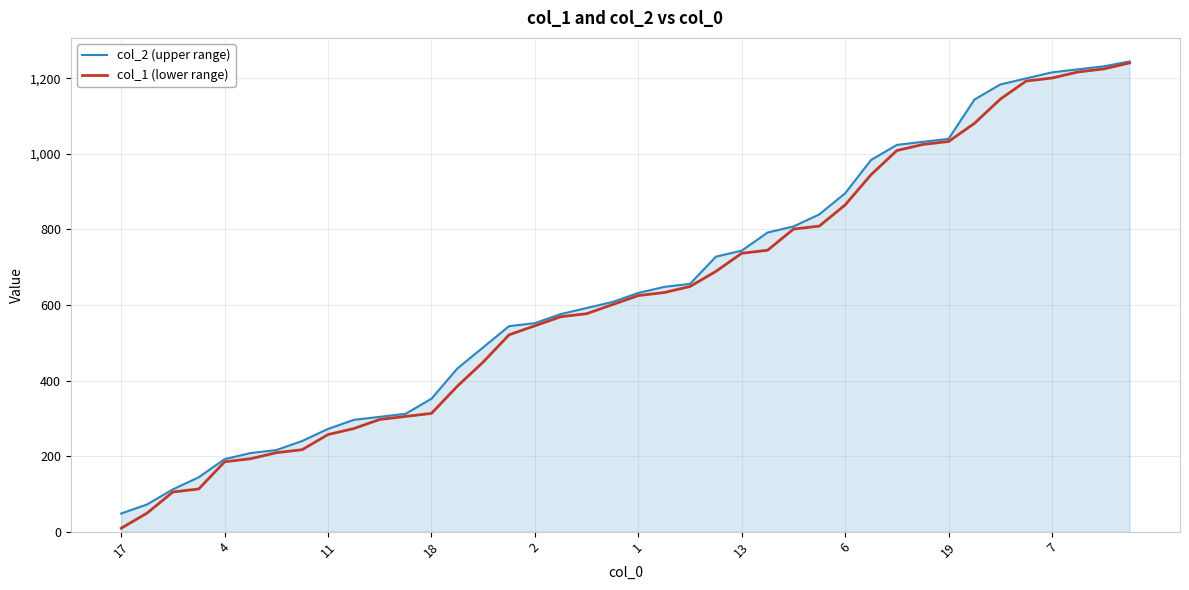

Which series has the widest spread of values?

col_1 (lower range)